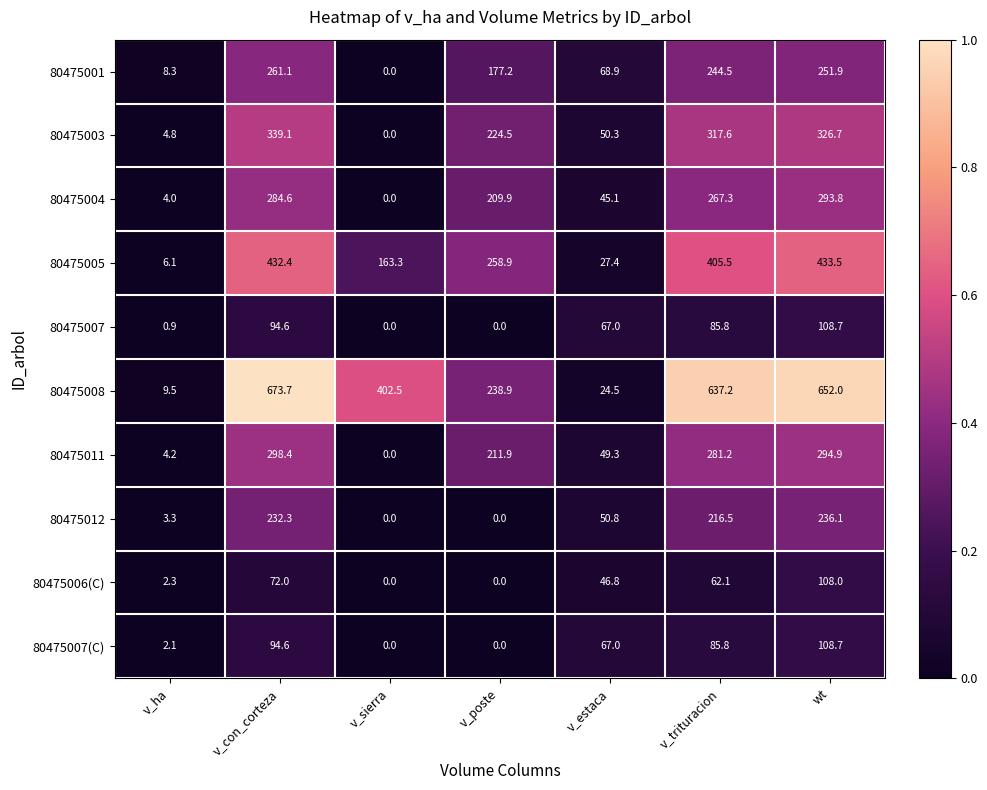

What is the highest value of the 80475004 series?

293.8